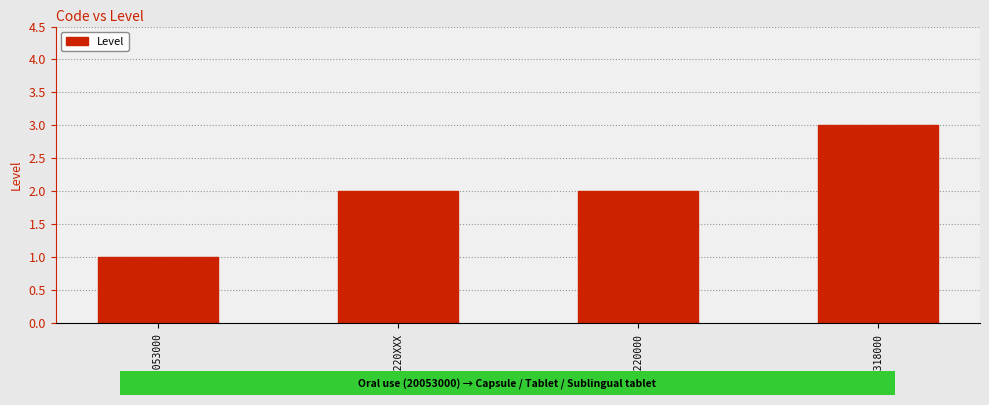

What is the label of the 1st bar from the right?

10318000